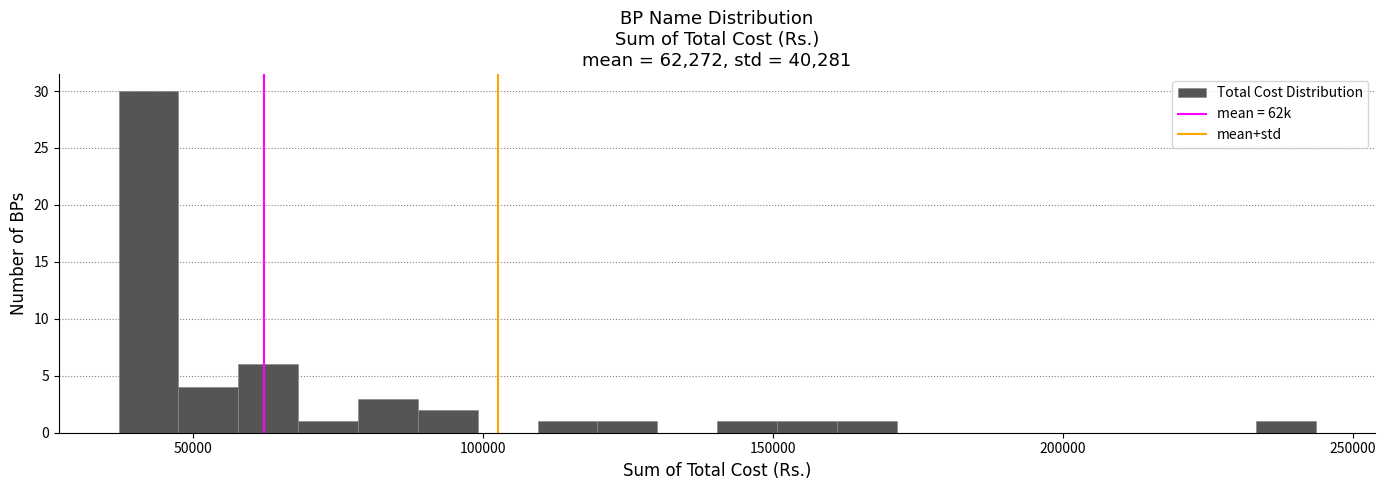

Read against the x-axis, roughly where is the centre of the tallest bar?

40000